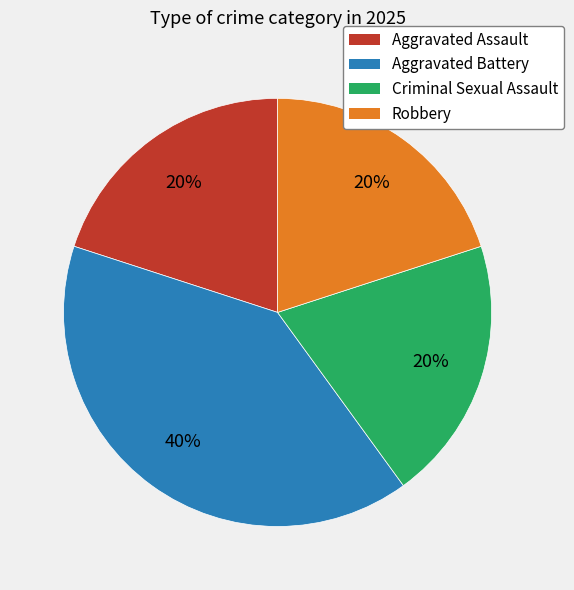

What is the largest slice in the pie chart?

Aggravated Battery